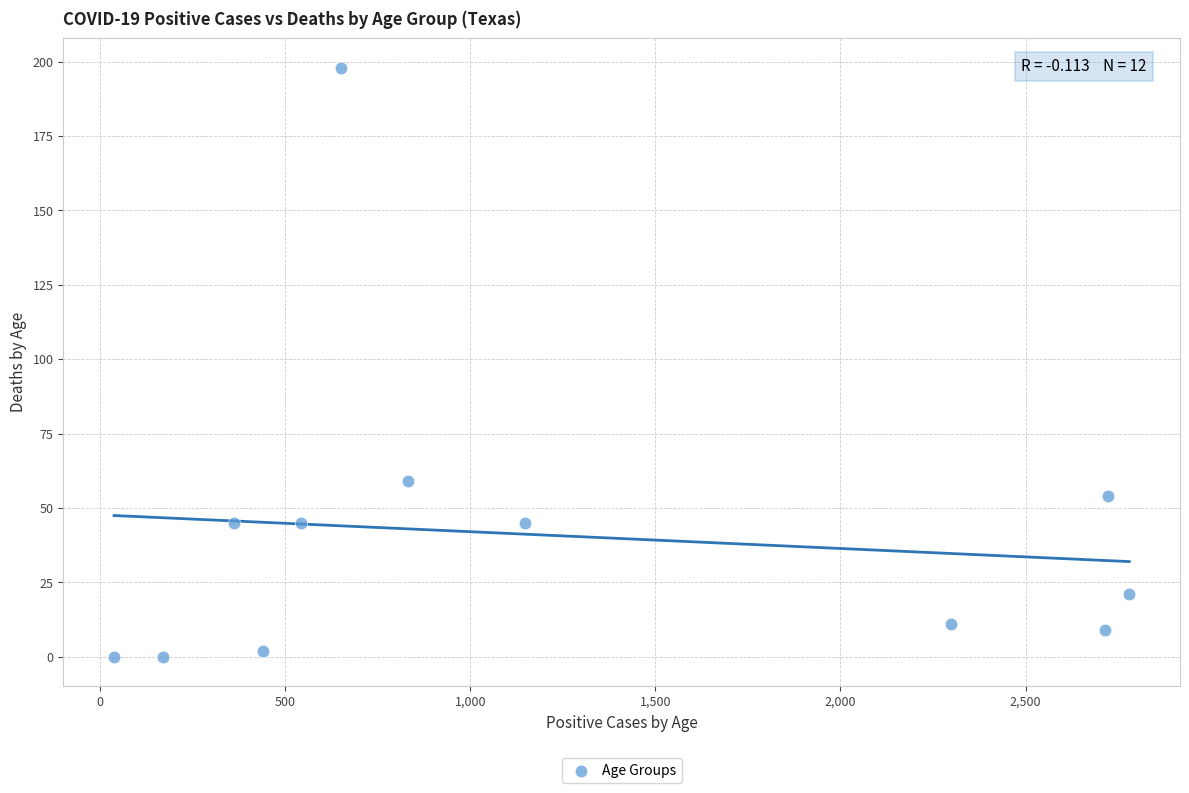

What is the average X value?

1225